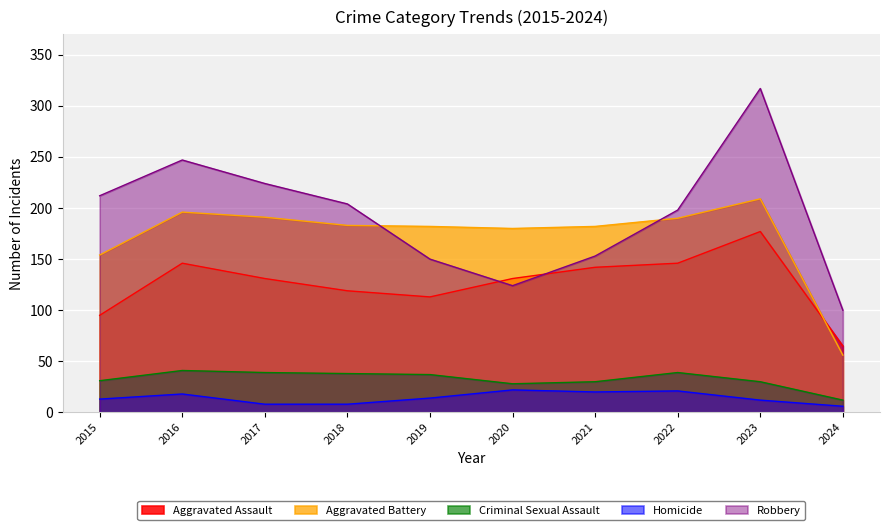

Where is the first local maximum for Homicide?

2016